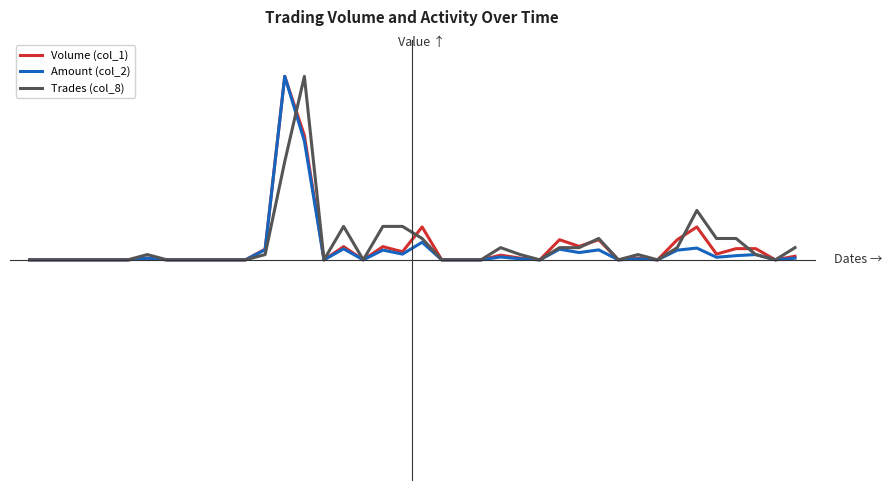

Reading left to right, list all the values displayed in this chart.

Volume (col_1): 0.0	0.0	0.0	0.0	0.0	0.0	0.0	0.0	0.0	0.0	0.0	0.0	0.1	1.0	0.7	0.0	0.1	0.0	0.1	0.0	0.2	0.0	0.0	0.0	0.0	0.0	0.0	0.1	0.1	0.1	0.0	0.0	0.0	0.1	0.2	0.0	0.1	0.1	0.0	0.0
Amount (col_2): 0.0	0.0	0.0	0.0	0.0	0.0	0.0	0.0	0.0	0.0	0.0	0.0	0.1	1.0	0.6	0.0	0.1	0.0	0.1	0.0	0.1	0.0	0.0	0.0	0.0	0.0	0.0	0.1	0.0	0.1	0.0	0.0	0.0	0.1	0.1	0.0	0.0	0.0	0.0	0.0
Trades (col_8): 0.0	0.0	0.0	0.0	0.0	0.0	0.0	0.0	0.0	0.0	0.0	0.0	0.0	0.5	1.0	0.0	0.2	0.0	0.2	0.2	0.1	0.0	0.0	0.0	0.1	0.0	0.0	0.1	0.1	0.1	0.0	0.0	0.0	0.1	0.3	0.1	0.1	0.0	0.0	0.1